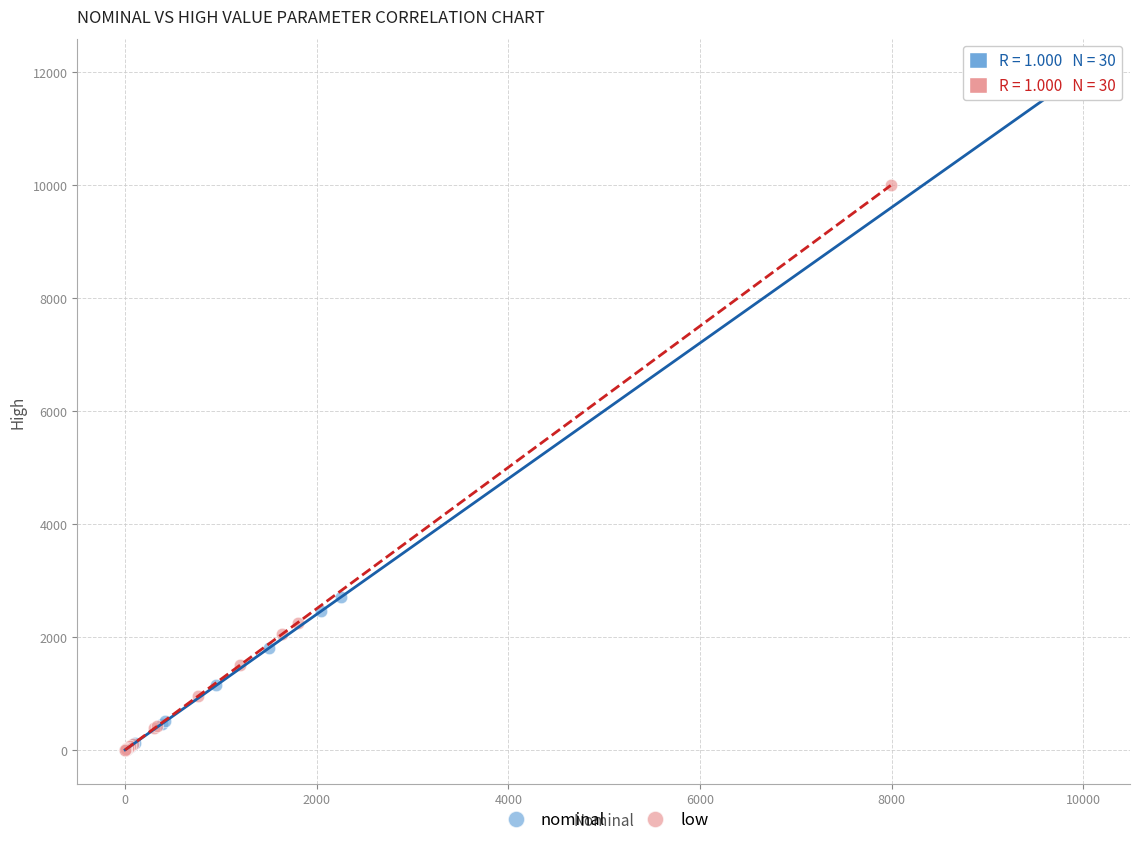

Which series has the largest Y range (max minus min)?

nominal